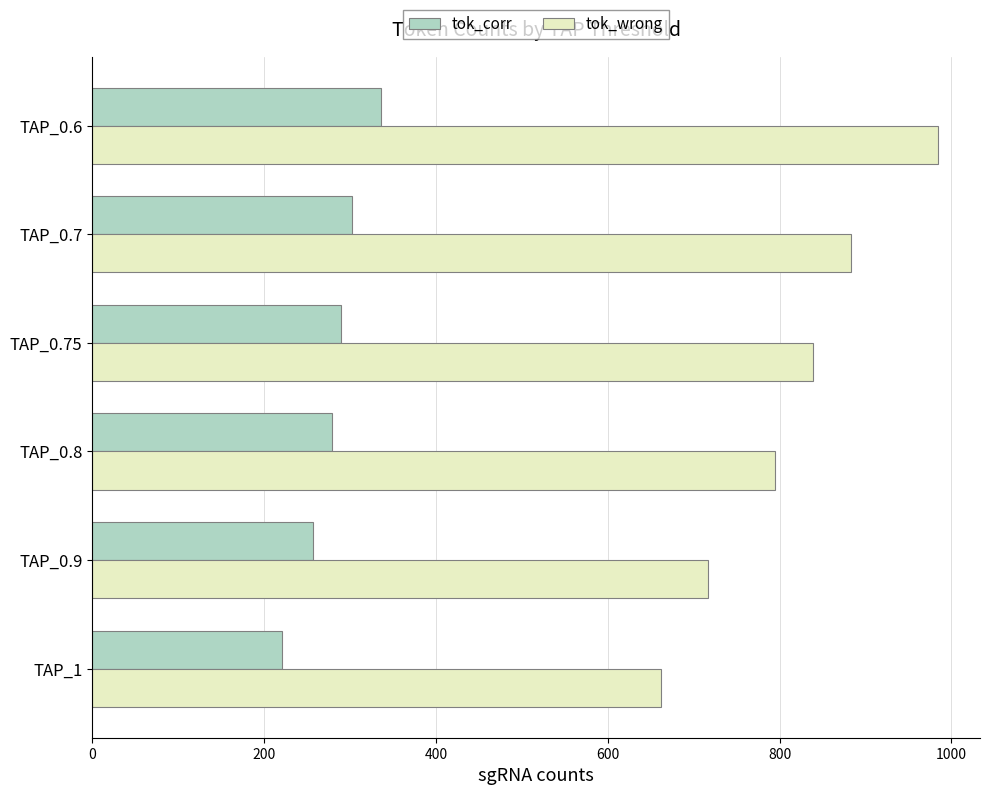

What is the approximate value of tok_wrong at TAP_0.6, to the nearest 10?

980